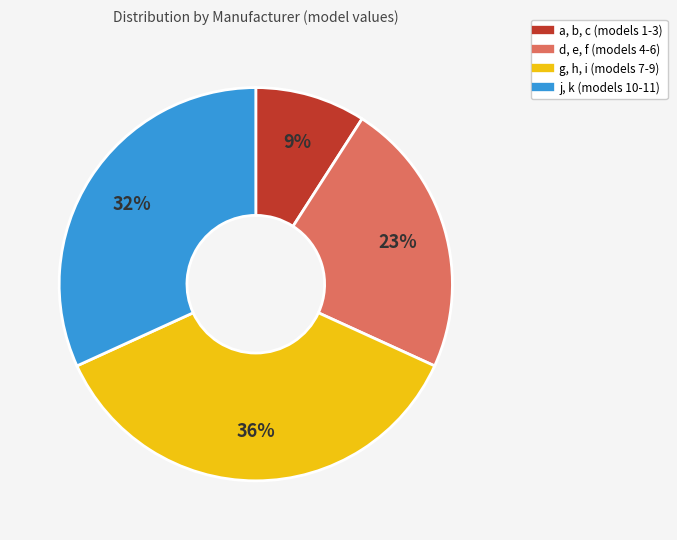

Does any single category account for the majority?

No